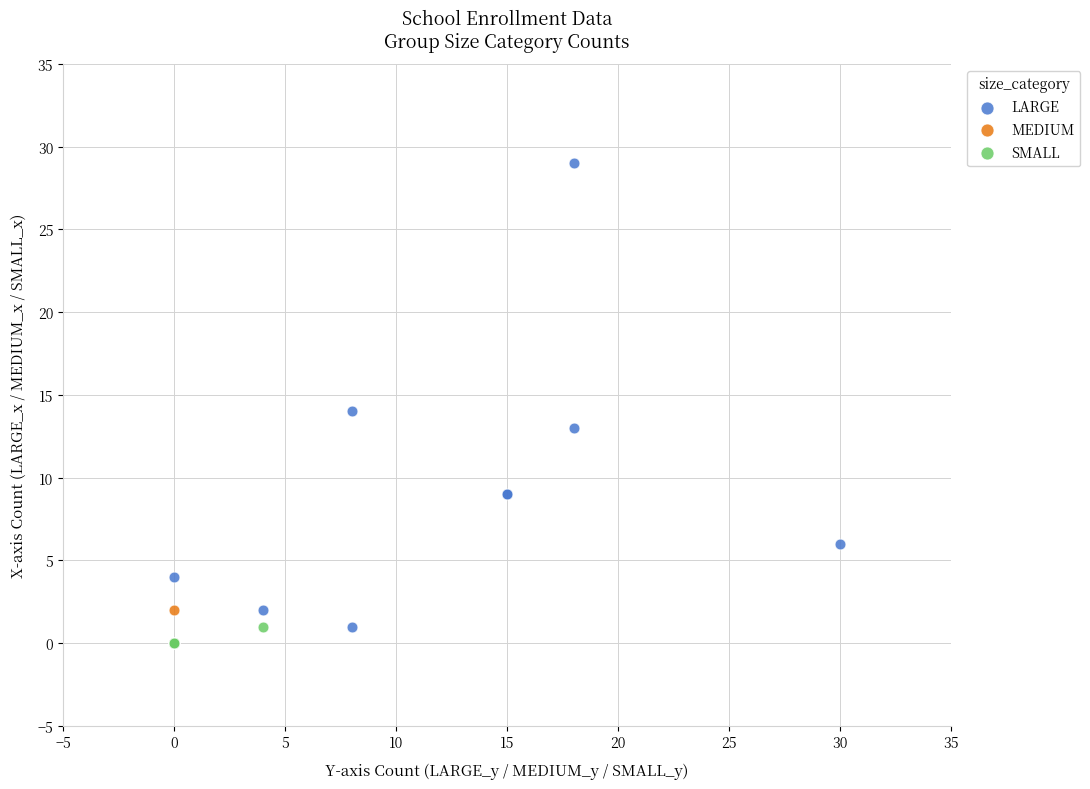

Which series reaches the maximum Y coordinate?

LARGE